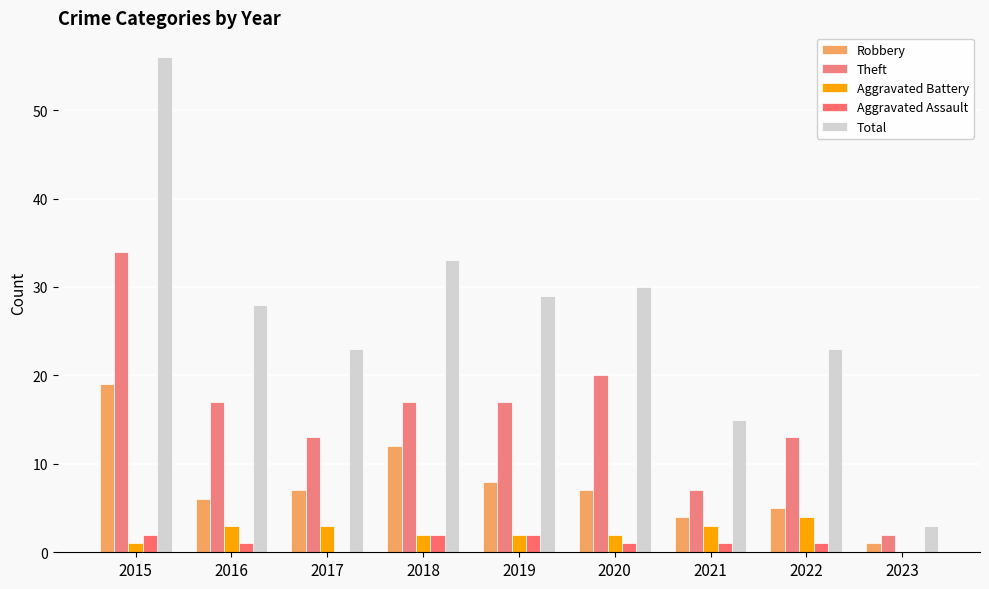

Reading right to left, what are all the values shown in this chart?

Robbery: 2023=1	2022=5	2021=4	2020=7	2019=8	2018=12	2017=7	2016=6	2015=19
Theft: 2023=2	2022=13	2021=7	2020=20	2019=17	2018=17	2017=13	2016=17	2015=34
Aggravated Battery: 2023=0	2022=4	2021=3	2020=2	2019=2	2018=2	2017=3	2016=3	2015=1
Aggravated Assault: 2023=0	2022=1	2021=1	2020=1	2019=2	2018=2	2017=0	2016=1	2015=2
Total: 2023=3	2022=23	2021=15	2020=30	2019=29	2018=33	2017=23	2016=28	2015=56